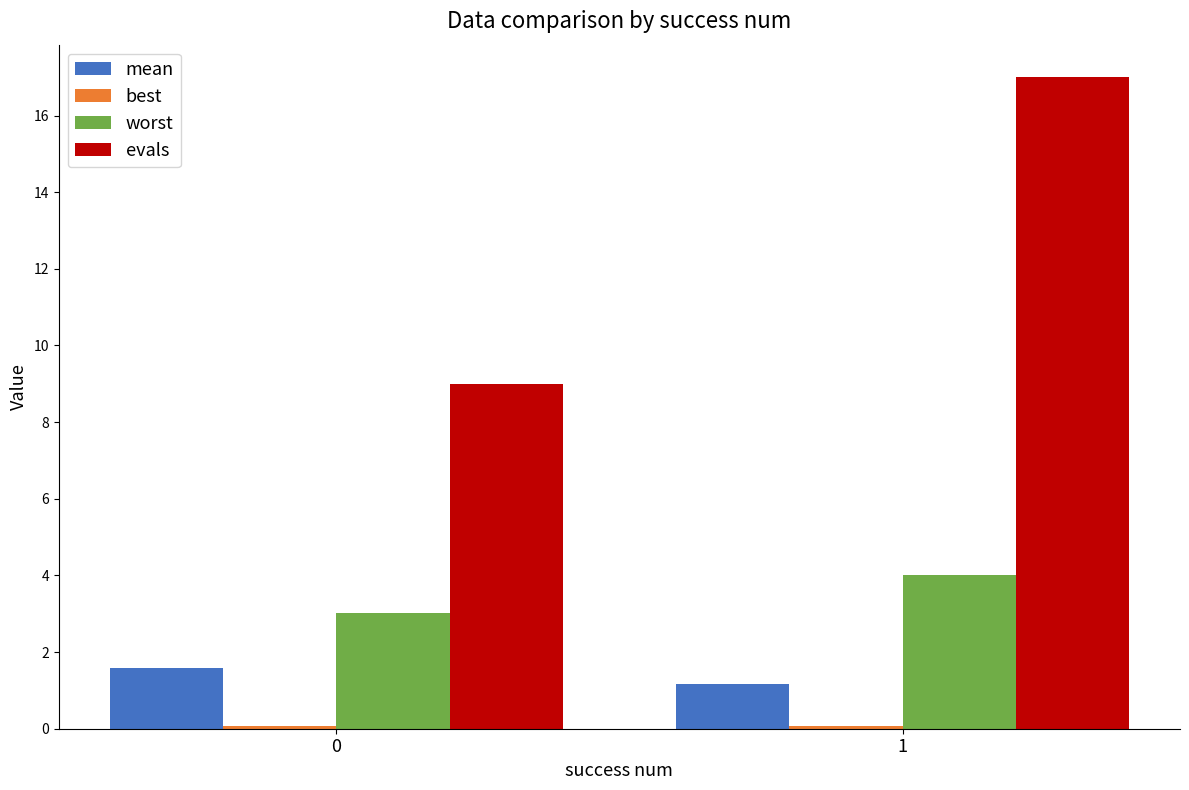

What is the smallest value displayed?

0.1